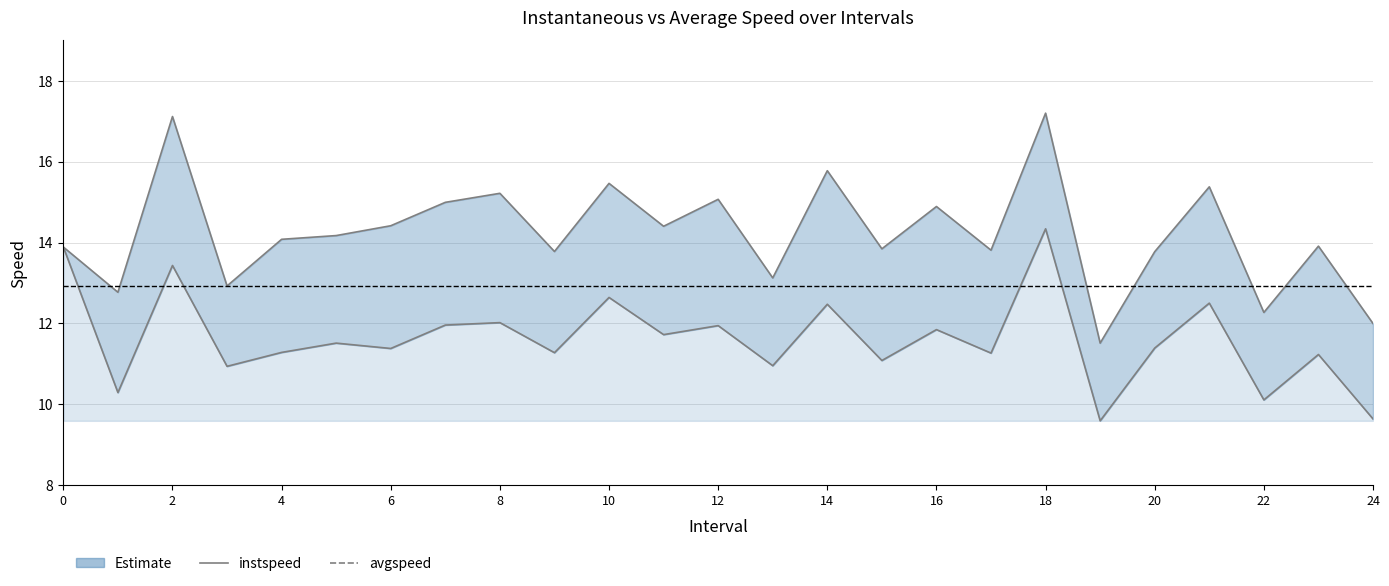

True or false: avgspeed and instspeed cross at least once.

False